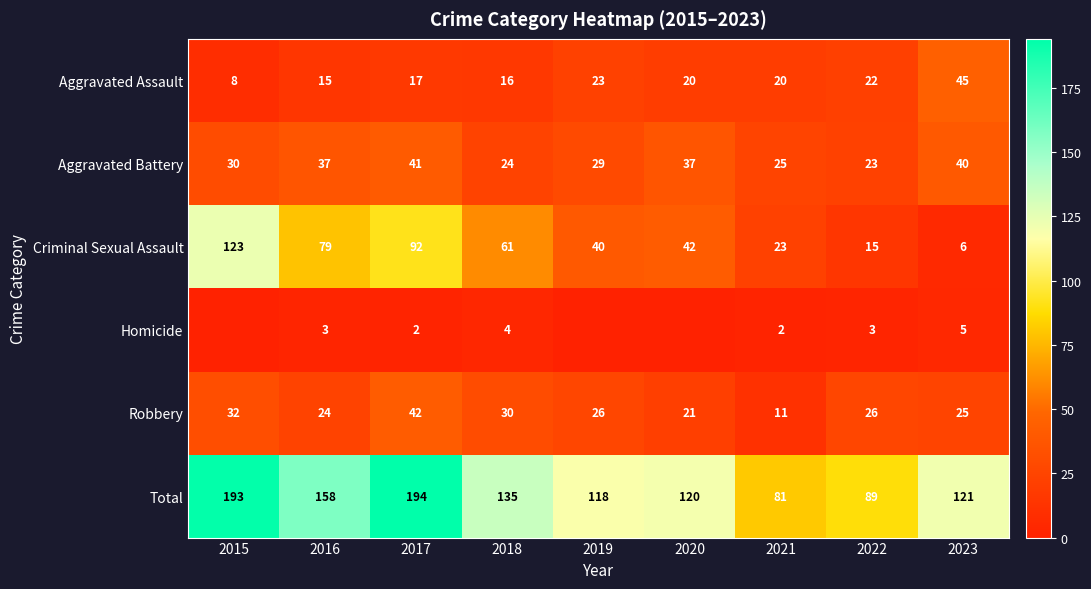

What is the spread (max minus min) of values at 2022?

86